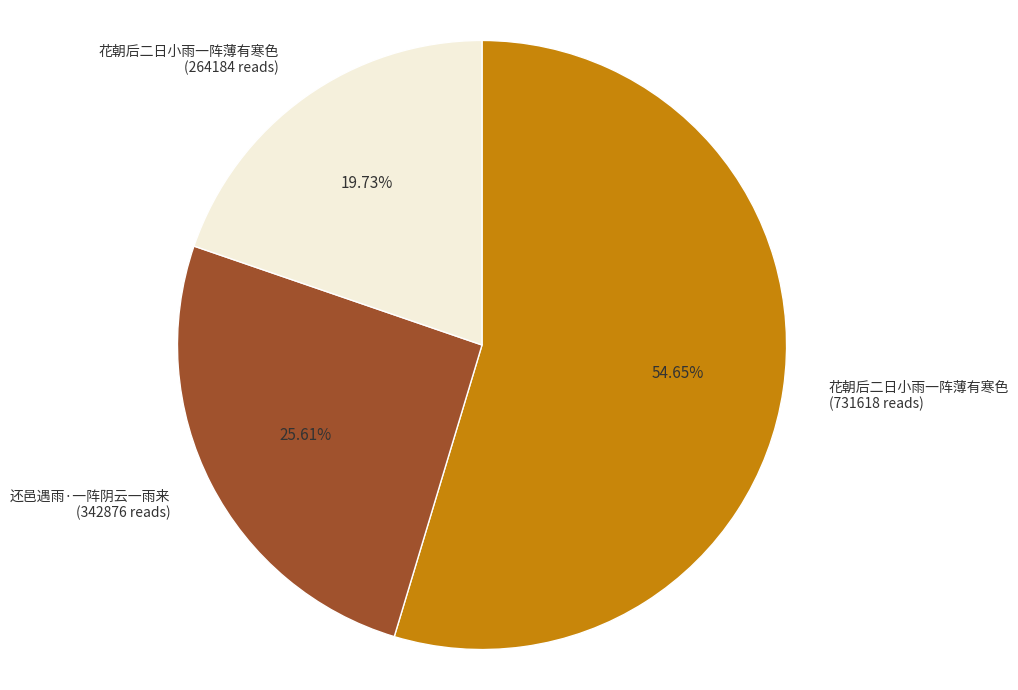

To the nearest percent, what is the difference between the largest and smallest slice percentages?

35%